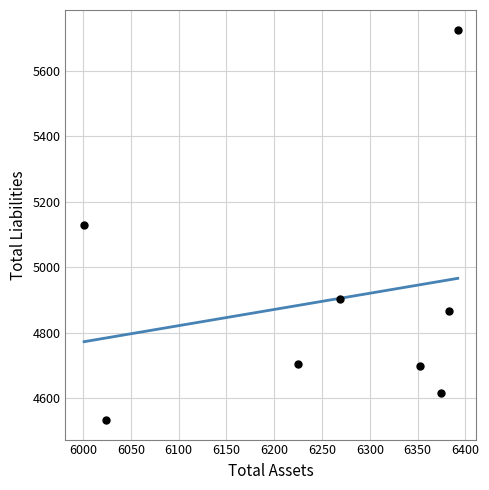

What is the average X value?

6252